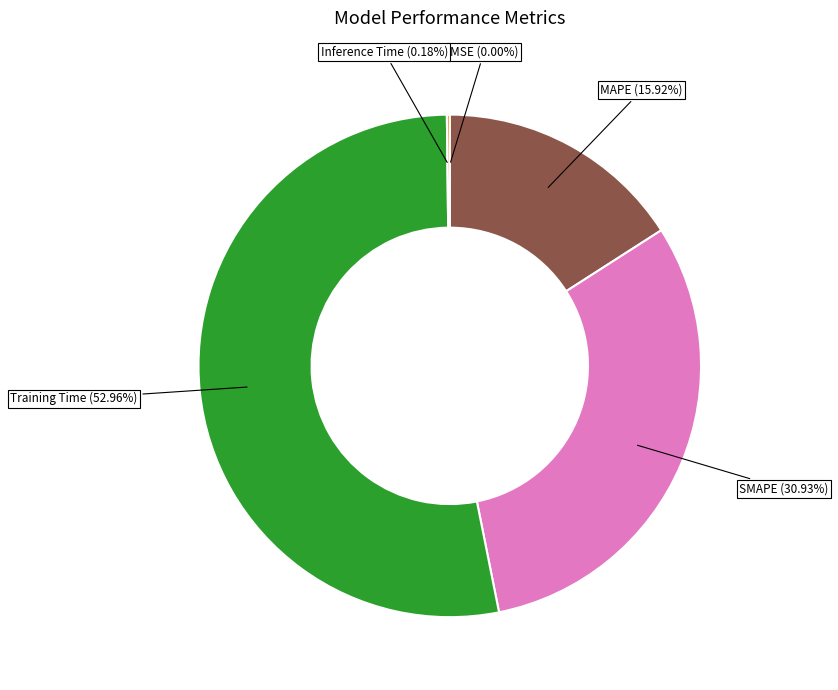

Does any single category account for the majority?

Yes